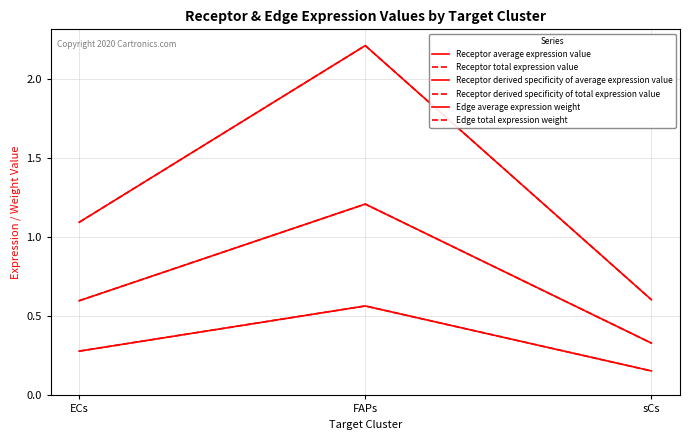

Does the chart display data point markers on the line(s)?

No